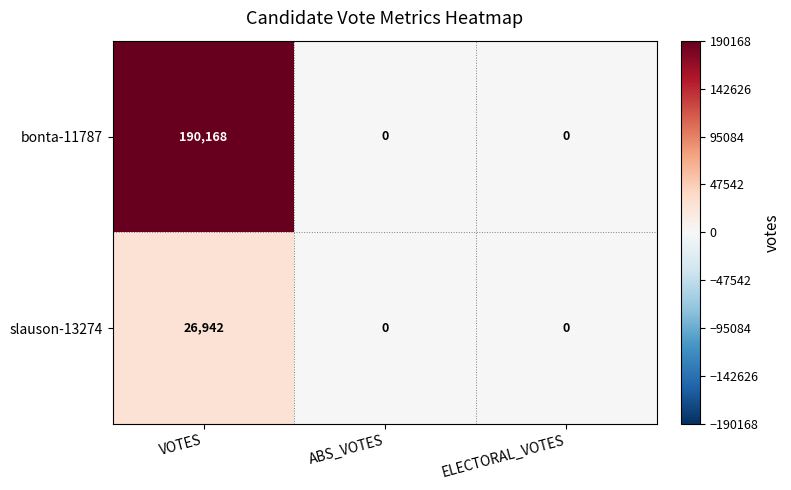

Which category has the highest value across all series?

VOTES